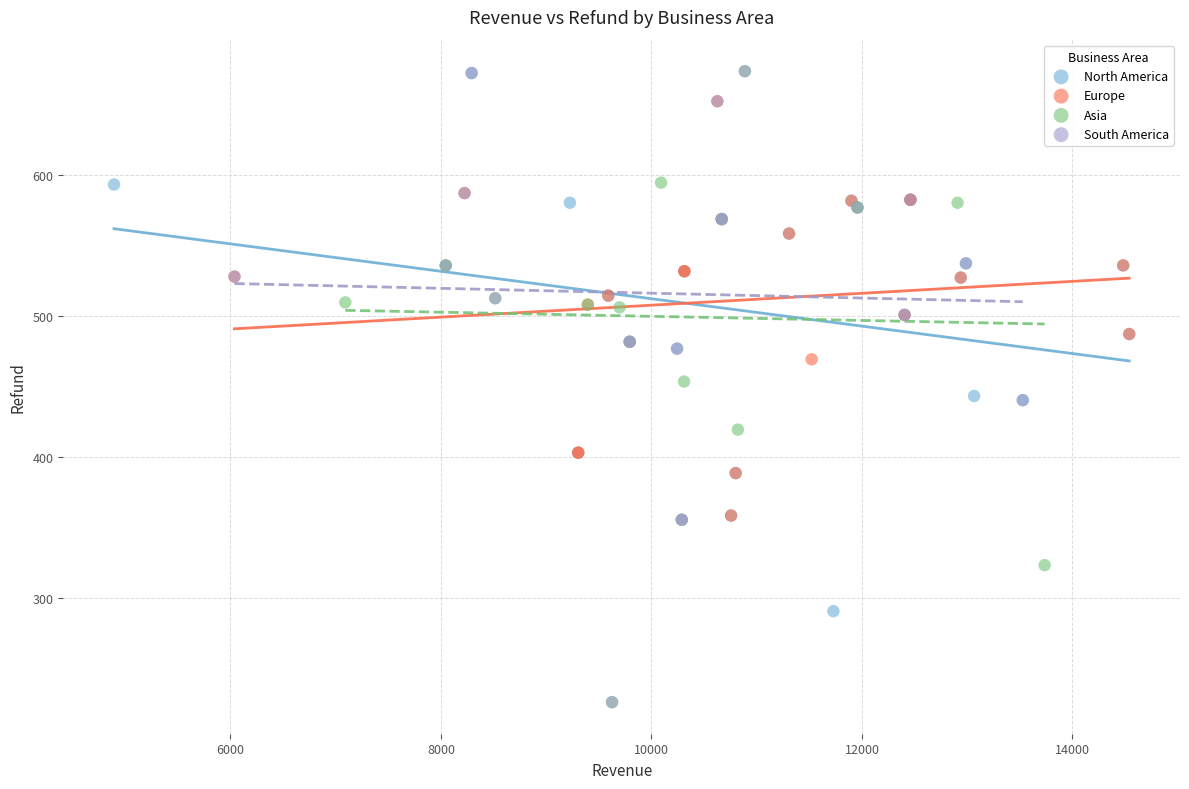

What are all the series names shown in the legend?

North America, Europe, Asia, South America